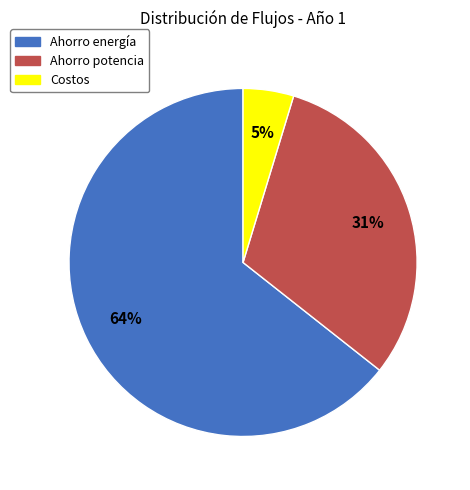

Combined, do Ahorro potencia and Costos account for over 50%?

No